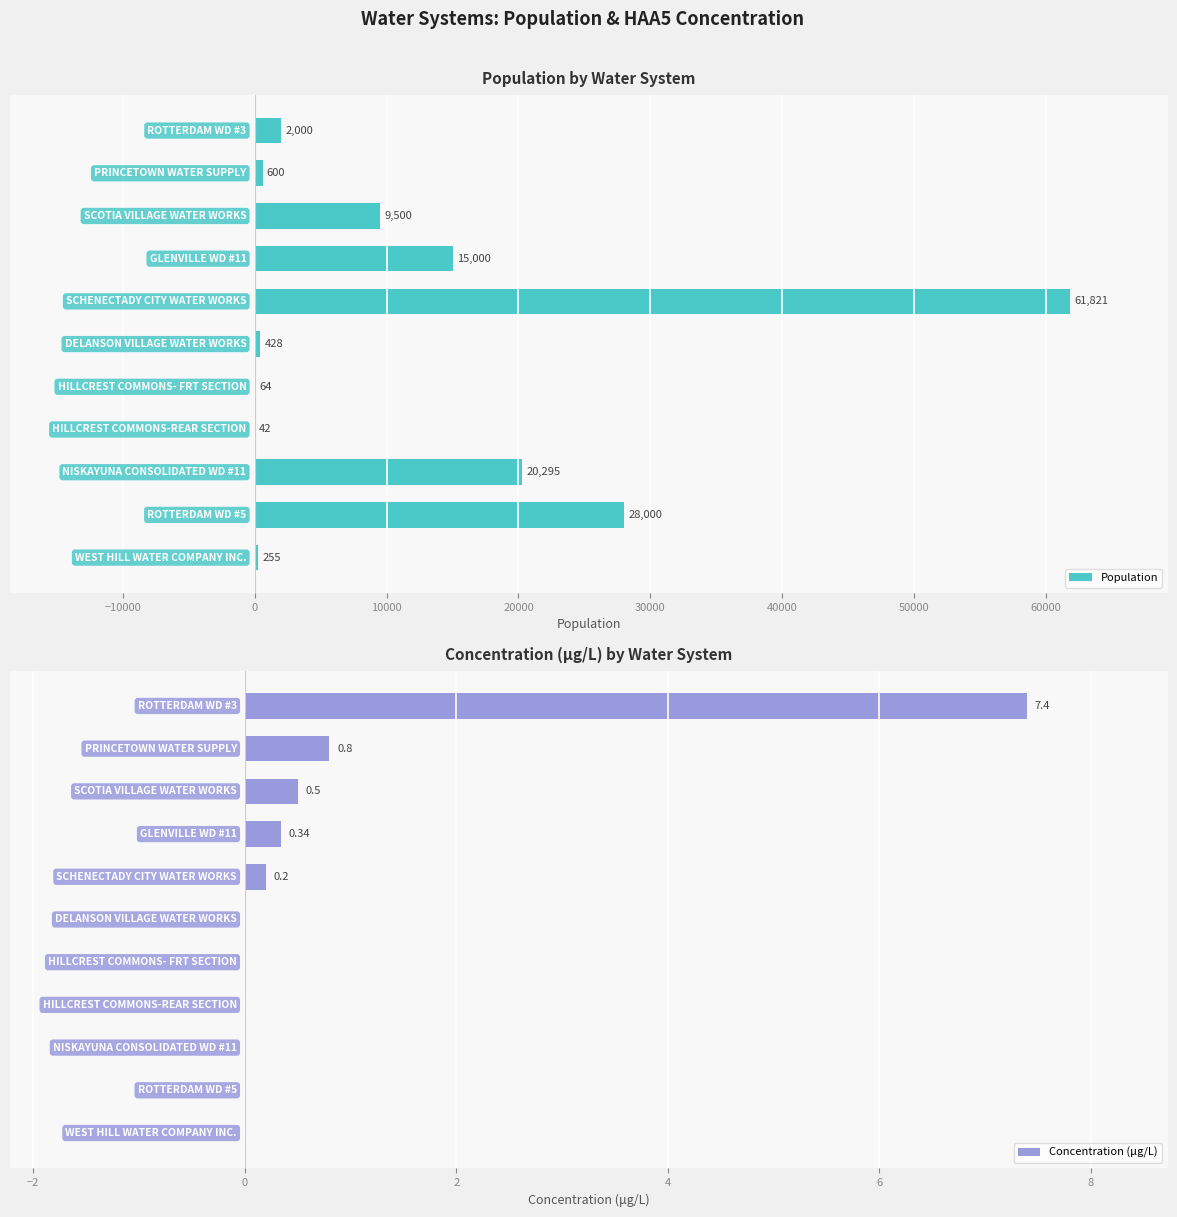

What is the maximum value for Population?

61821